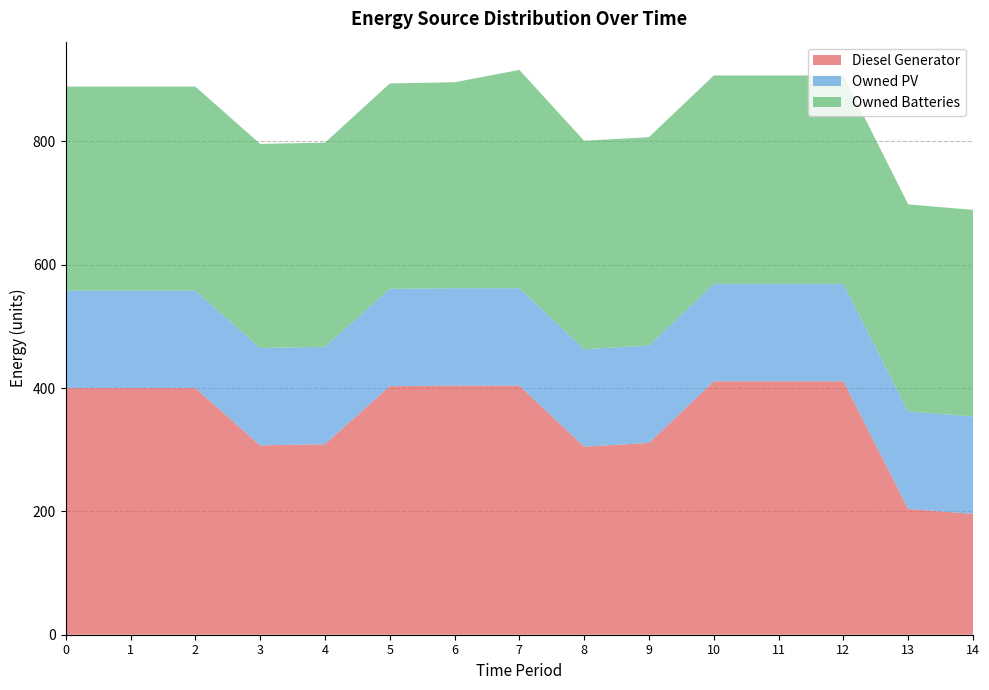

Reading left to right, transcribe all the data shown in this chart.

Diesel Generator: 400	400	400	307	309	403	404	404	305	311	411	411	411	204	196
Owned PV: 158	158	158	158	158	158	158	158	158	158	158	158	158	158	158
Owned Batteries: 331	331	331	331	331	333	334	354	338	338	338	338	338	336	335